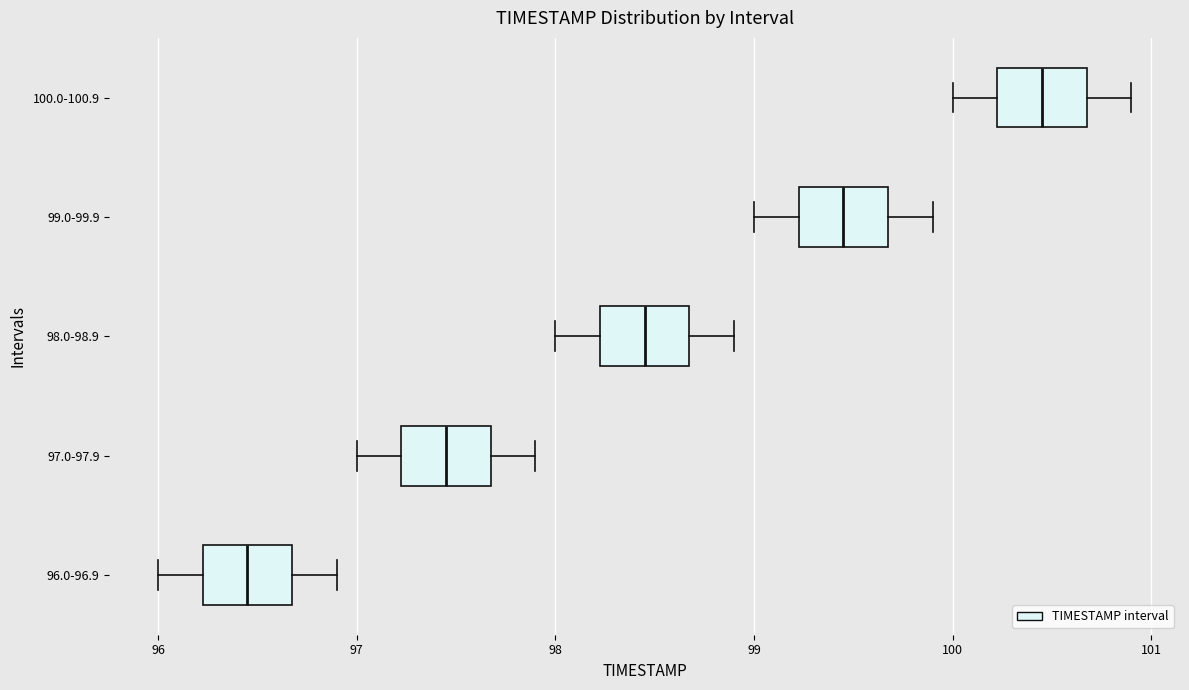

Reading bottom to top, transcribe this box plot: for each box, give where its median line is, the range the box spans, and where its two whiskers end, as read against the x-axis. The values are not printed on the chart, so give them approximately, as read against the axis.

96.0-96.9: median 96.5, box 96.2 to 96.7, whiskers 96.0 to 96.9
97.0-97.9: median 97.5, box 97.2 to 97.7, whiskers 97.0 to 97.9
98.0-98.9: median 98.5, box 98.2 to 98.7, whiskers 98.0 to 98.9
99.0-99.9: median 99.5, box 99.2 to 99.7, whiskers 99.0 to 99.9
100.0-100.9: median 100.5, box 100.2 to 100.7, whiskers 100.0 to 100.9